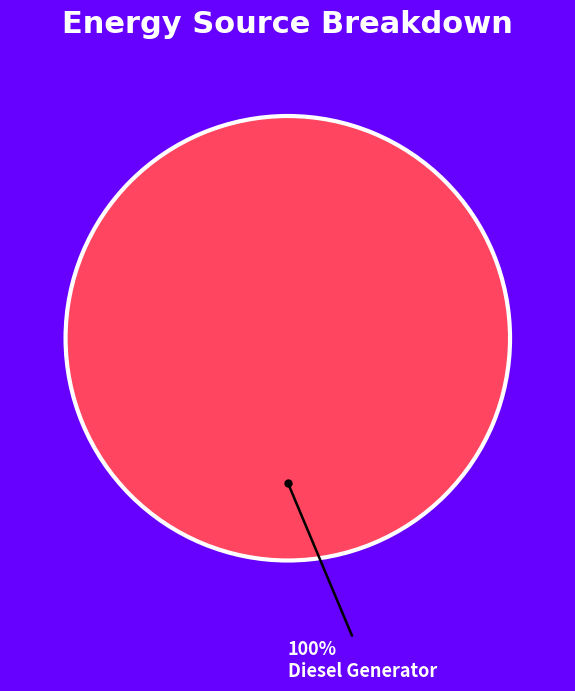

Does any single category account for the majority?

Yes